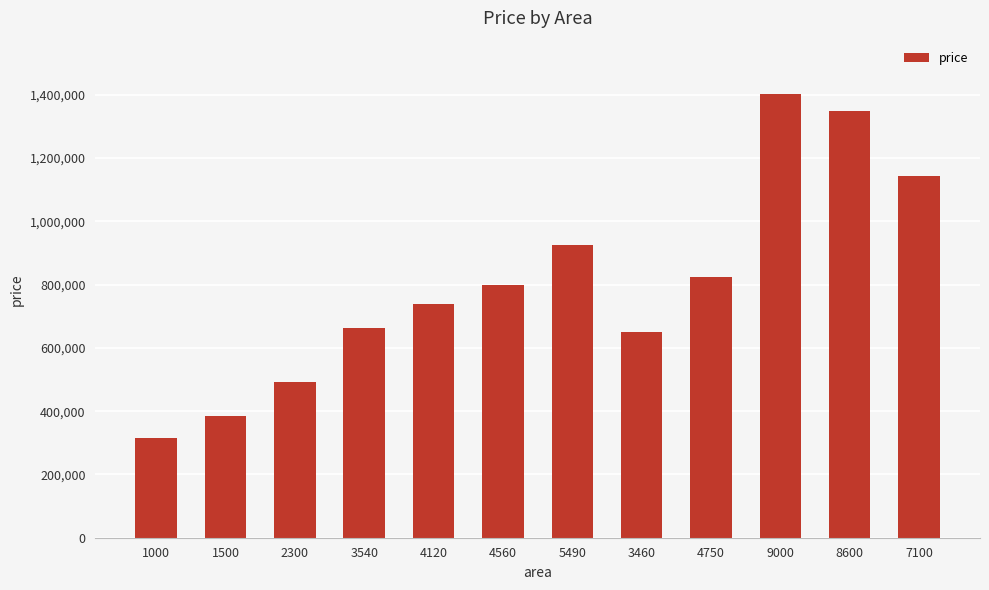

Reading left to right, list all the values displayed in this chart.

316404.1	384297.9	492928.1	661304.8	740061.6	799808.2	926090.8	650441.8	825607.9	1402705.5	1348390.4	1144708.9